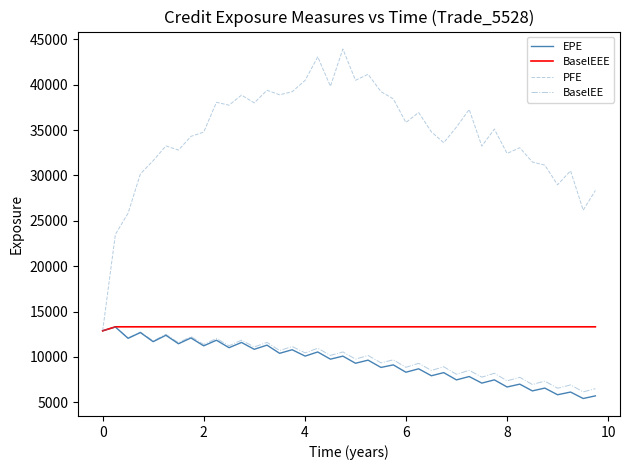

What is the average value of the BaselEE series?

9871.9